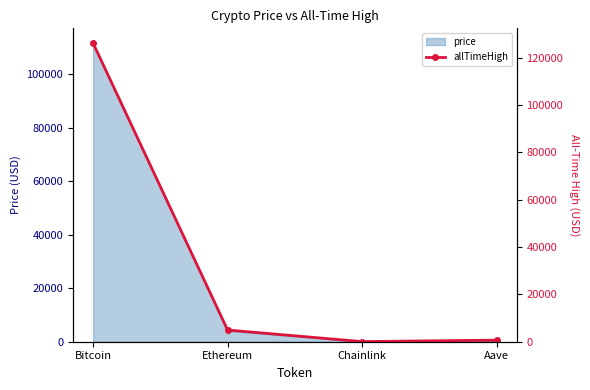

Reading left to right, extract all data points from this chart.

Bitcoin=126080.0	Ethereum=4946.1	Chainlink=52.7	Aave=661.7